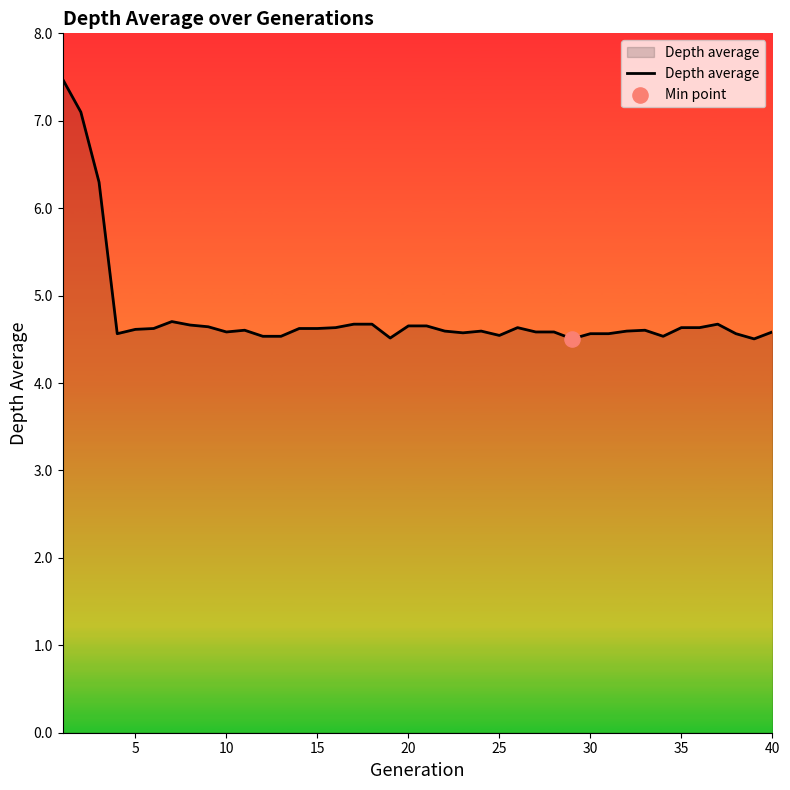

What is the minimum value shown in the chart?

4.5